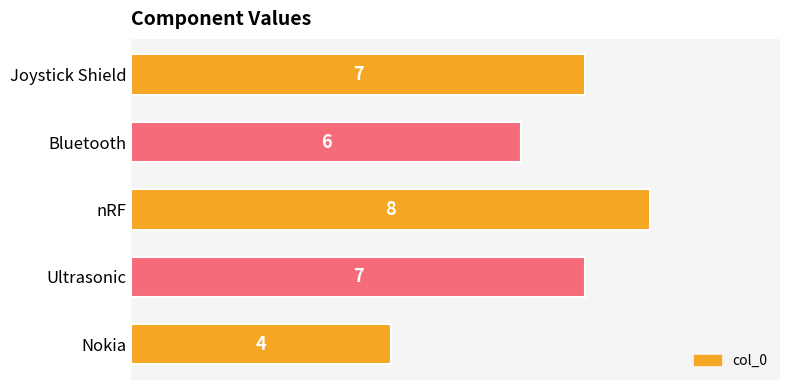

What is the approximate value at Nokia?

4